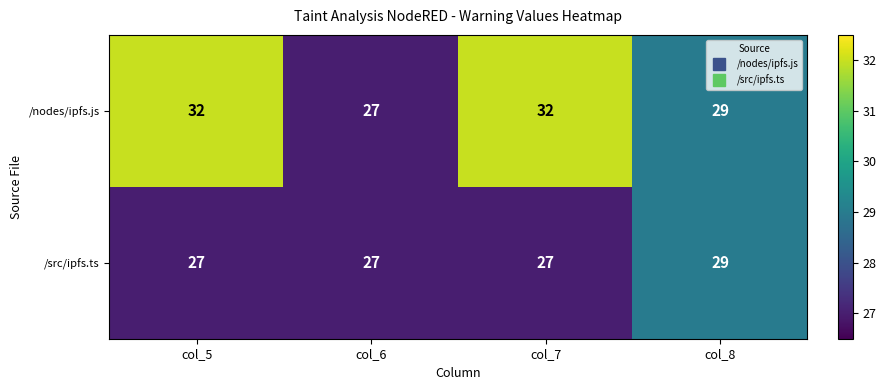

What is the lowest value of the /nodes/ipfs.js series?

27